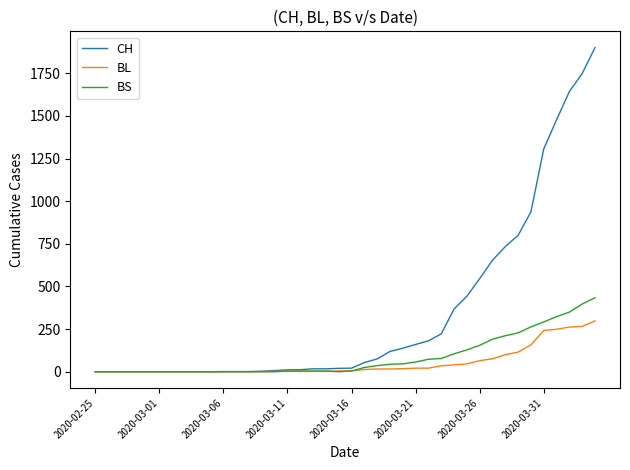

Which series has the largest total across all categories?

CH